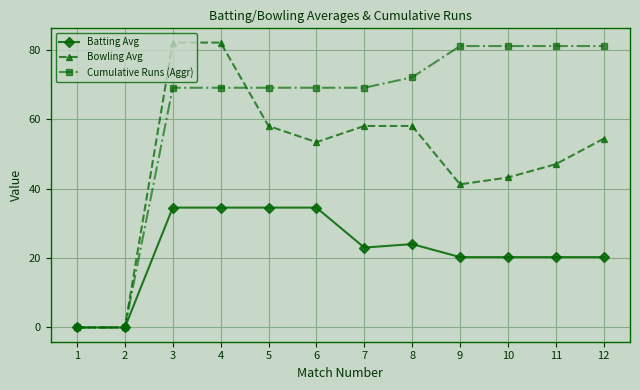

Which series changed the most between 1 and 5?

Cumulative Runs (Aggr)